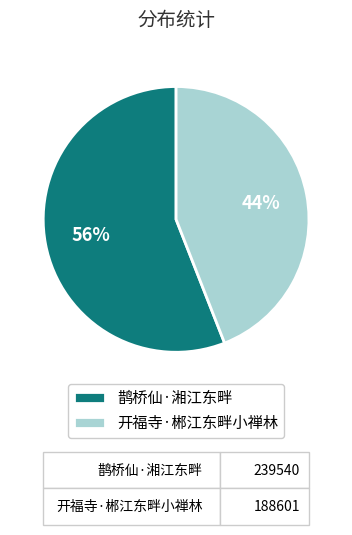

Is there a majority slice in this chart?

Yes